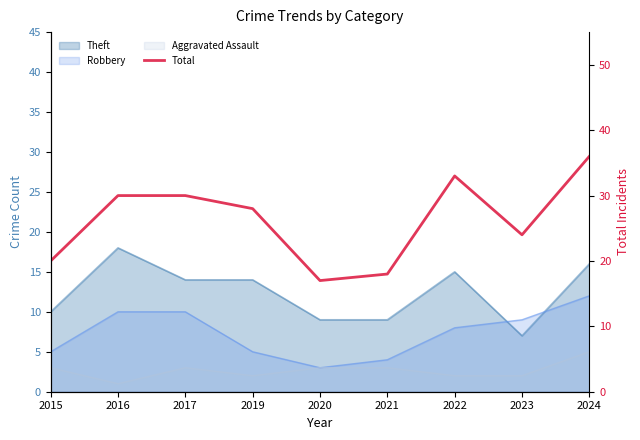

Count the number of values greater than 28.

4